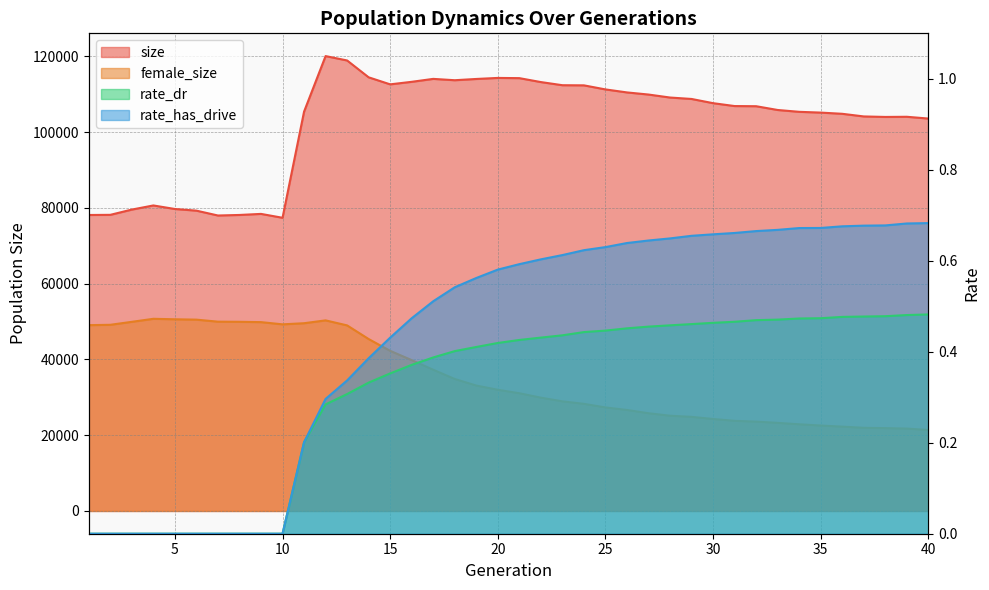

Which series has the largest total across all categories?

size